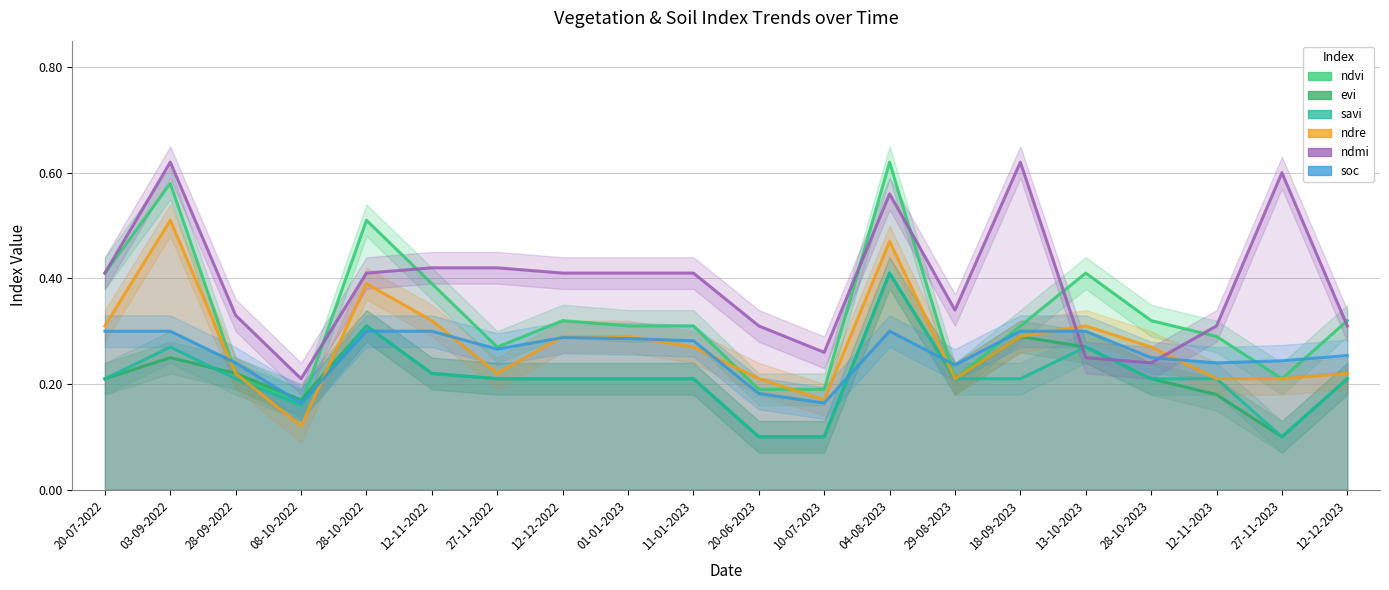

What are all the series names shown in the legend?

ndvi, evi, savi, ndre, ndmi, soc